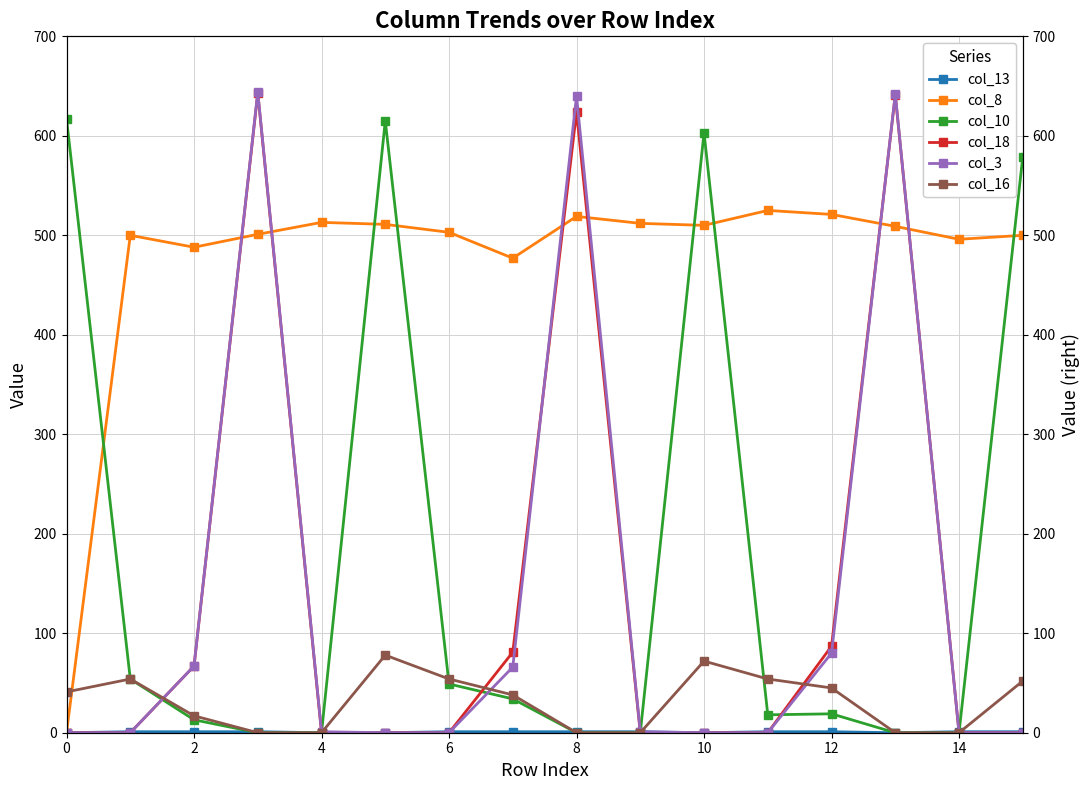

What is the value of the col_8 point at the 6th from the left?

511